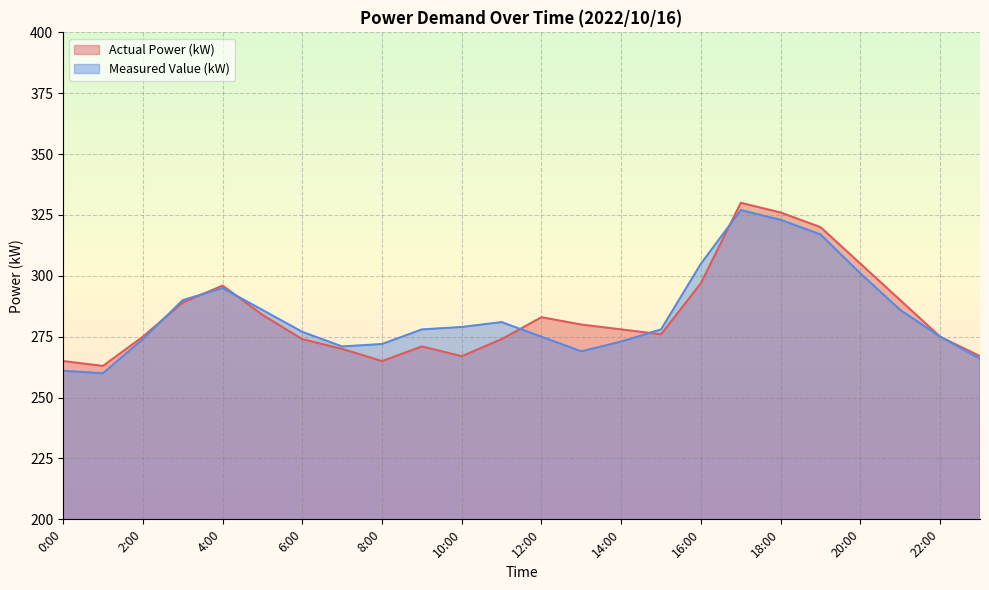

True or false: Actual Power (kW) has more than 2 points higher than both neighbors.

True